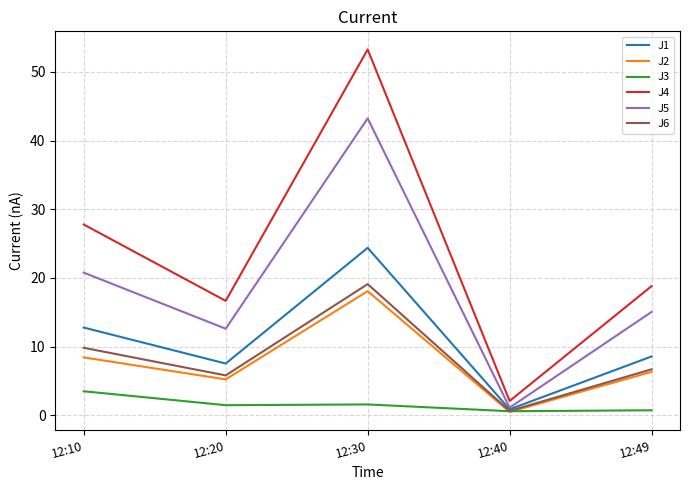

At which category is the sum across all series the highest?

12:30